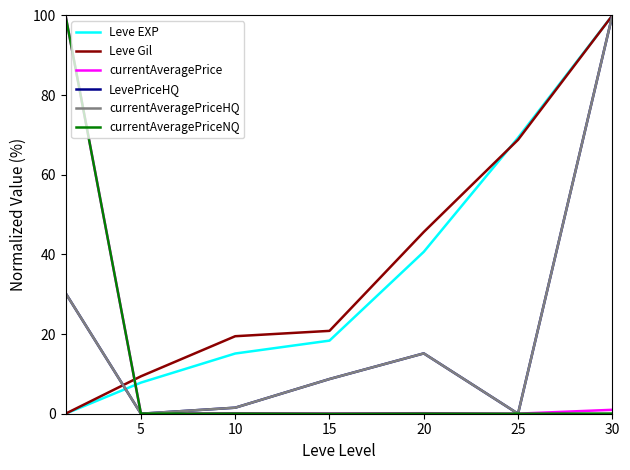

Does the chart have visible grid lines?

No